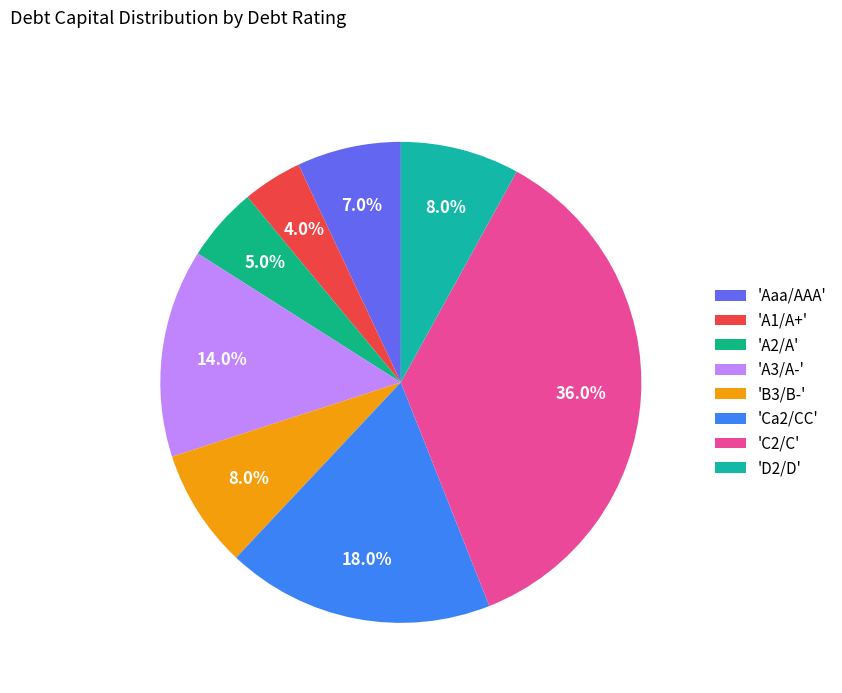

How many slices are in this pie chart?

8